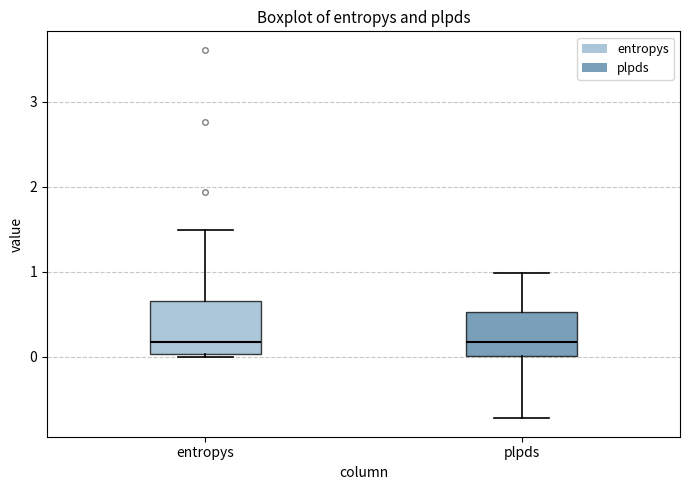

Where does the upper whisker of the box for entropys end on the y-axis? The values are not printed on the chart, so give them approximately, as read against the axis.

1.5